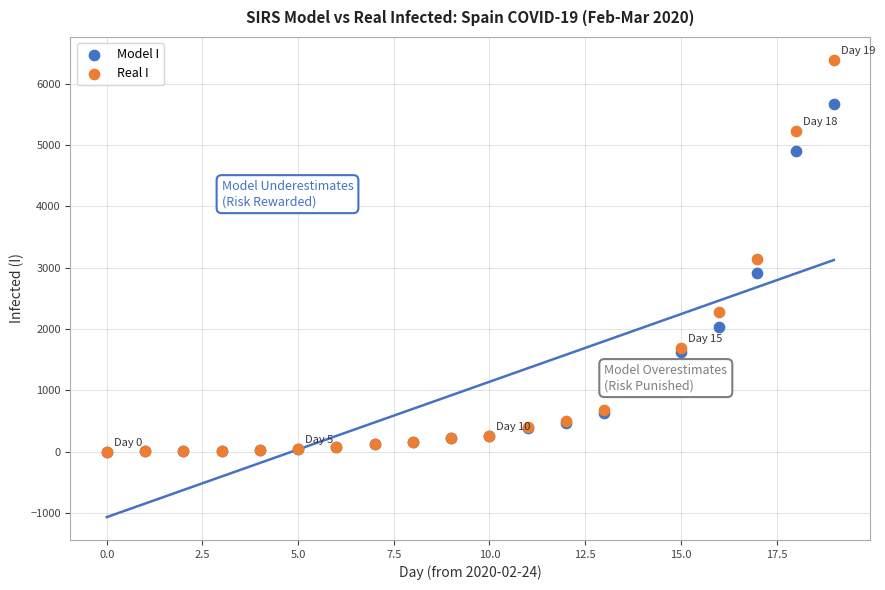

What are all the series names shown in the legend?

Model I, Real I